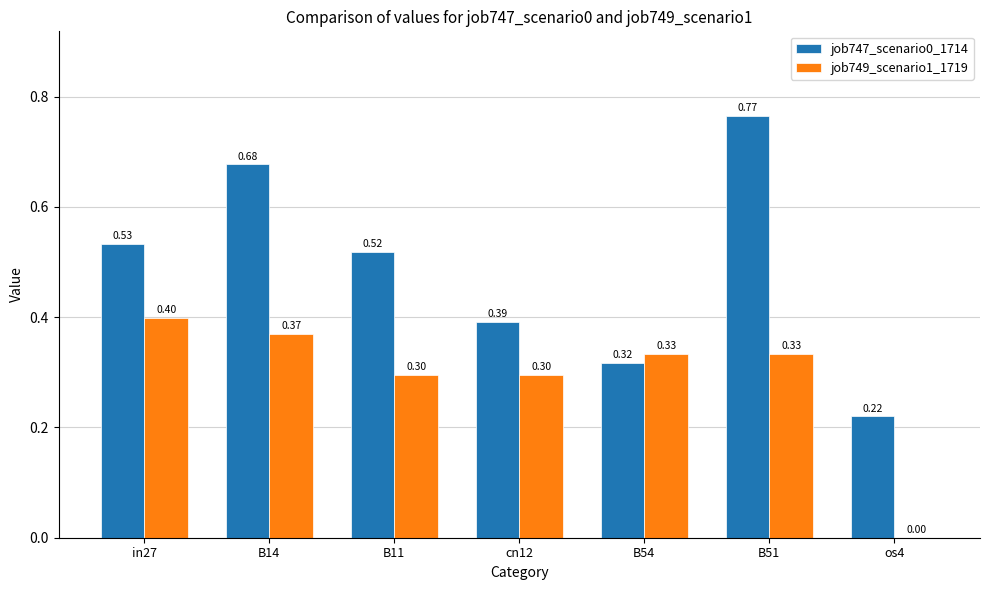

What is the sum of all job747_scenario0_1714 values?

3.4